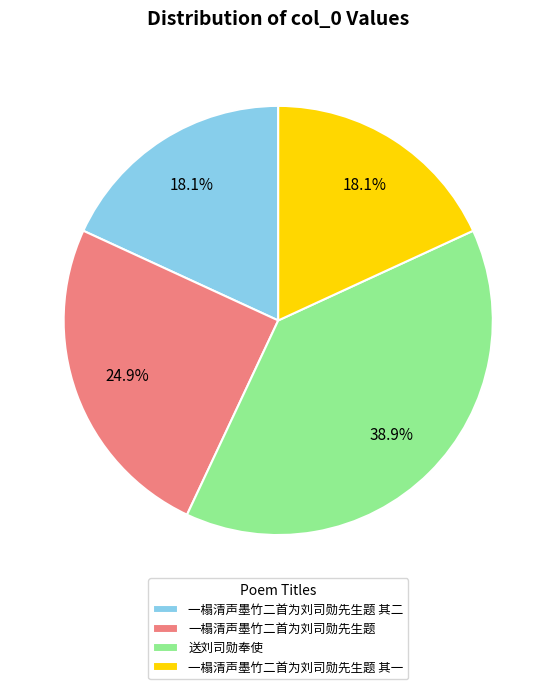

How many slices are in this pie chart?

4